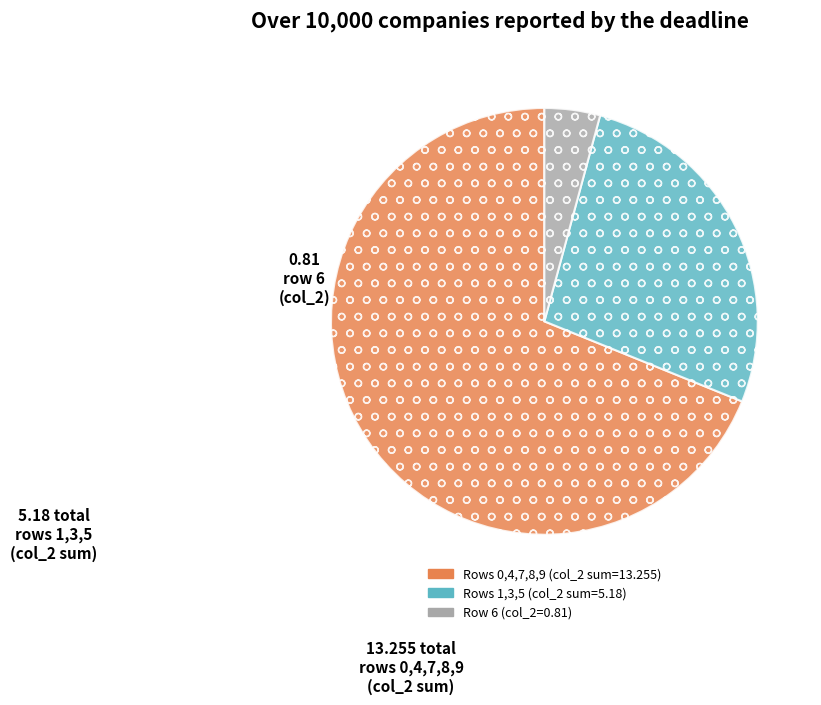

Does any single category account for the majority?

Yes